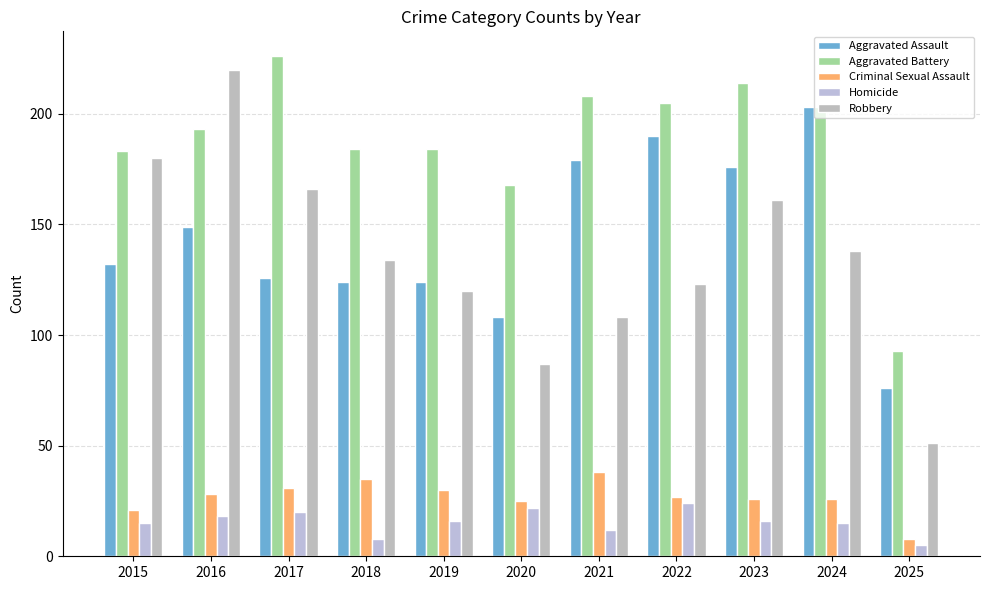

Reading right to left, transcribe all the data shown in this chart.

Aggravated Assault: 2025=76	2024=203	2023=176	2022=190	2021=179	2020=108	2019=124	2018=124	2017=126	2016=149	2015=132
Aggravated Battery: 2025=93	2024=203	2023=214	2022=205	2021=208	2020=168	2019=184	2018=184	2017=226	2016=193	2015=183
Criminal Sexual Assault: 2025=8	2024=26	2023=26	2022=27	2021=38	2020=25	2019=30	2018=35	2017=31	2016=28	2015=21
Homicide: 2025=5	2024=15	2023=16	2022=24	2021=12	2020=22	2019=16	2018=8	2017=20	2016=18	2015=15
Robbery: 2025=51	2024=138	2023=161	2022=123	2021=108	2020=87	2019=120	2018=134	2017=166	2016=220	2015=180